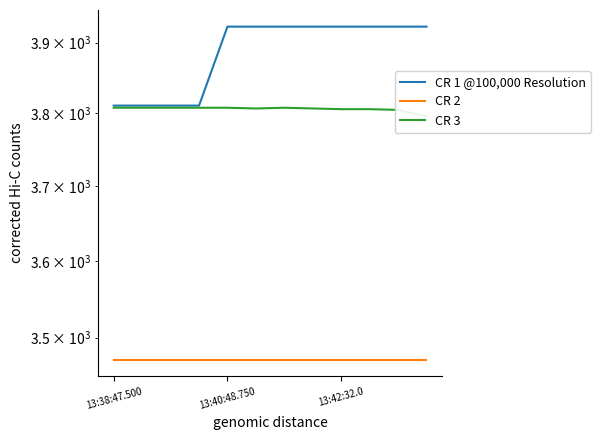

At how many categories does at least one series exceed 3882?

8